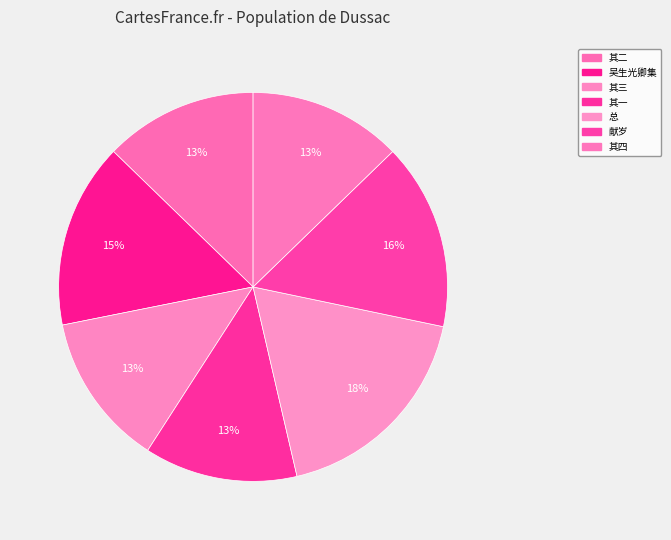

Is there any slice that represents more than half of the pie?

No